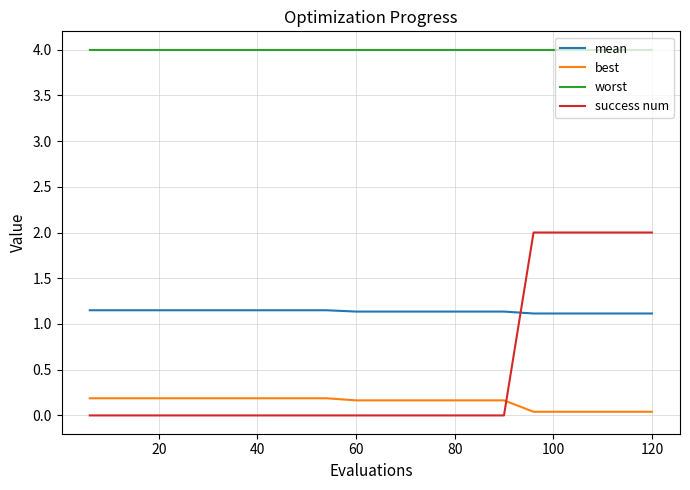

True or false: worst and success num cross at least once.

False